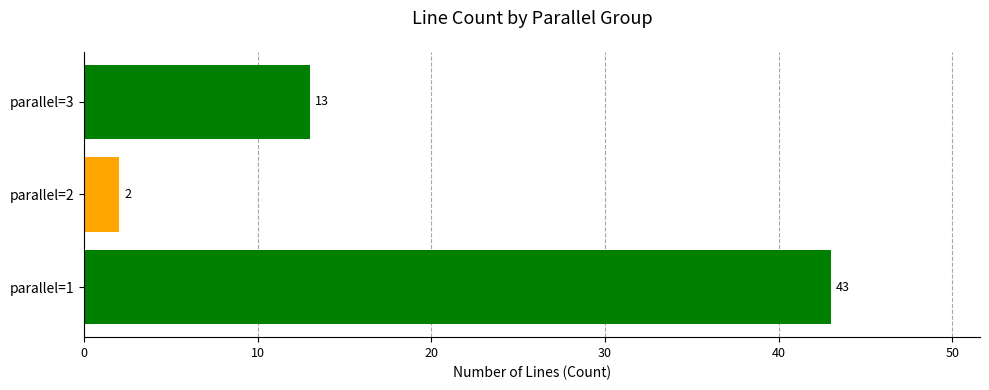

Reading bottom to top, transcribe all the data shown in this chart.

parallel=1=43	parallel=2=2	parallel=3=13